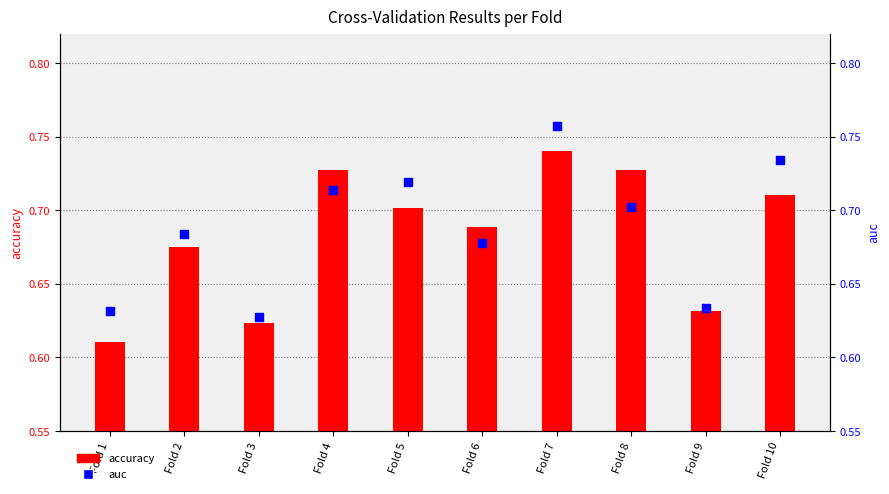

What are all the series names shown in the legend?

accuracy, auc